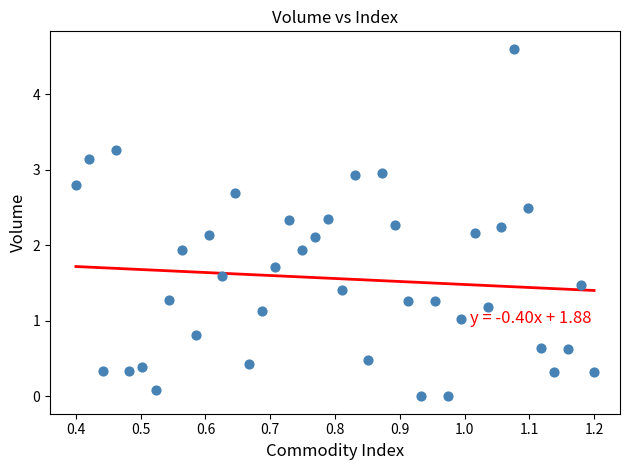

What is the range of Y values (max minus min)?

4.6